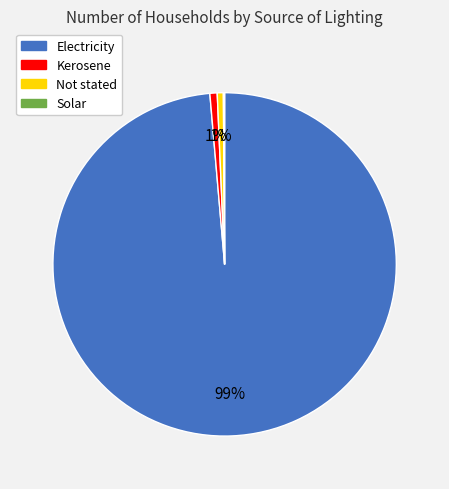

Which has a higher value, Electricity or Not stated?

Electricity